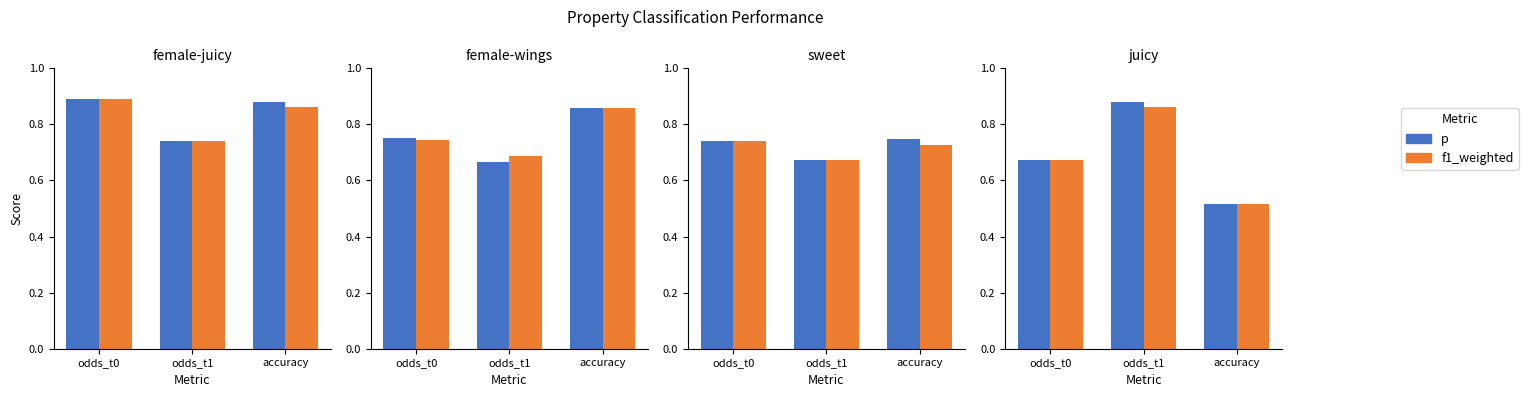

The value of f1_weighted at odds_t0 is 0.7. True or false?

True